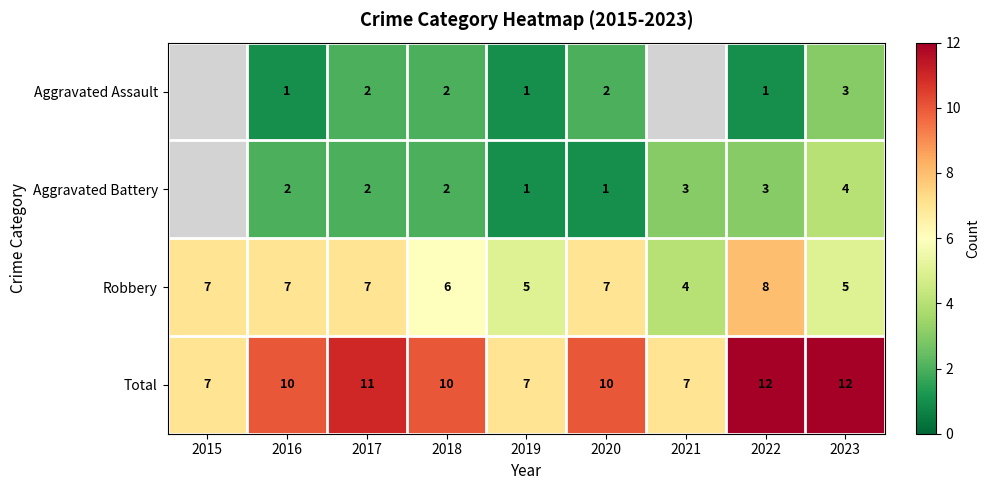

The value of Total at 2020 is 6.4. True or false?

False